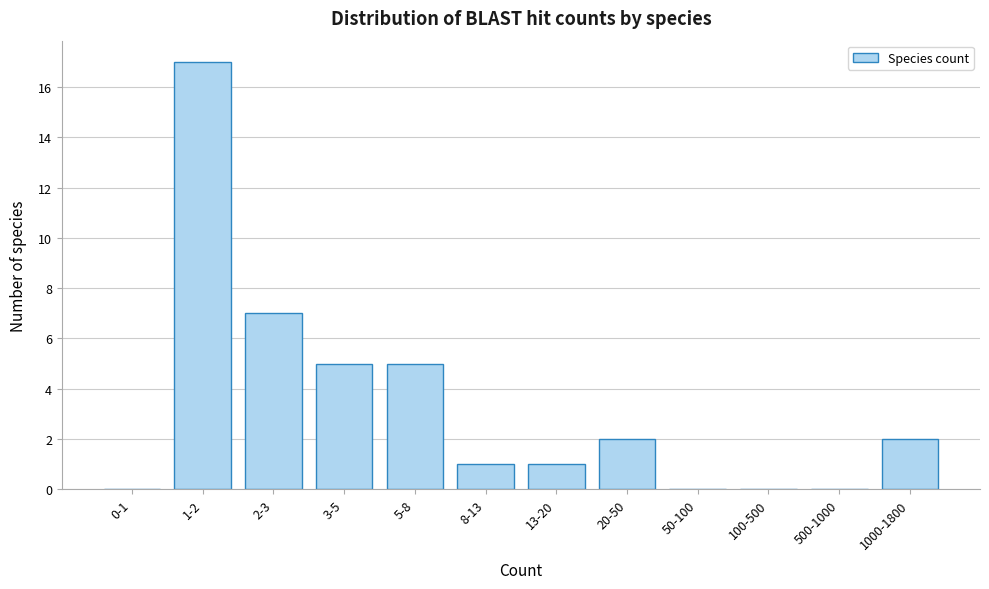

Reading left to right, what are all the values shown in this chart?

0-1=0	1-2=17	2-3=7	3-5=5	5-8=5	8-13=1	13-20=1	20-50=2	50-100=0	100-500=0	500-1000=0	1000-1800=2